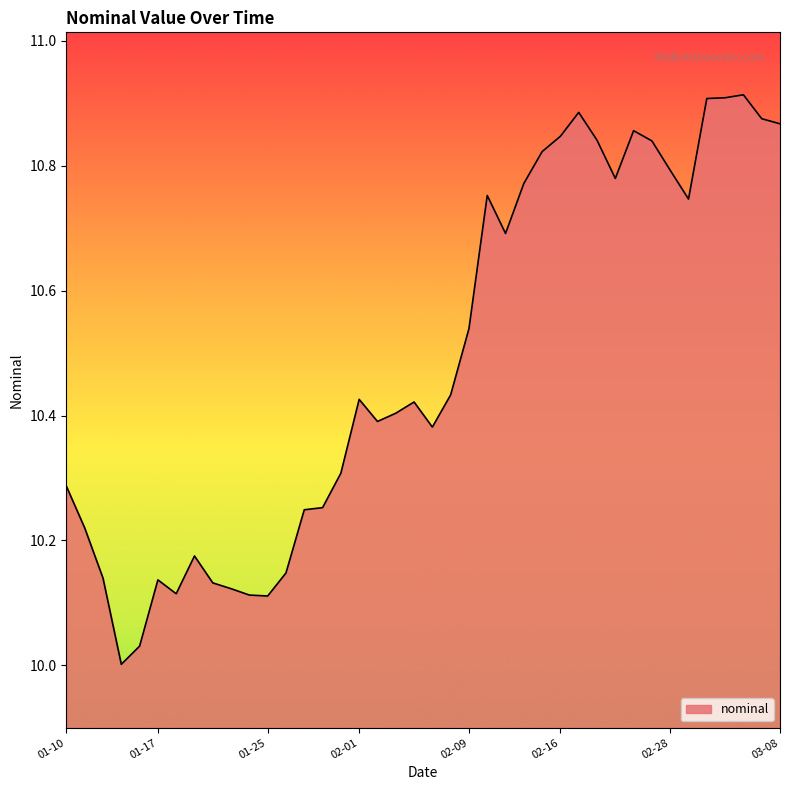

What is the difference between the maximum and minimum values?

0.9